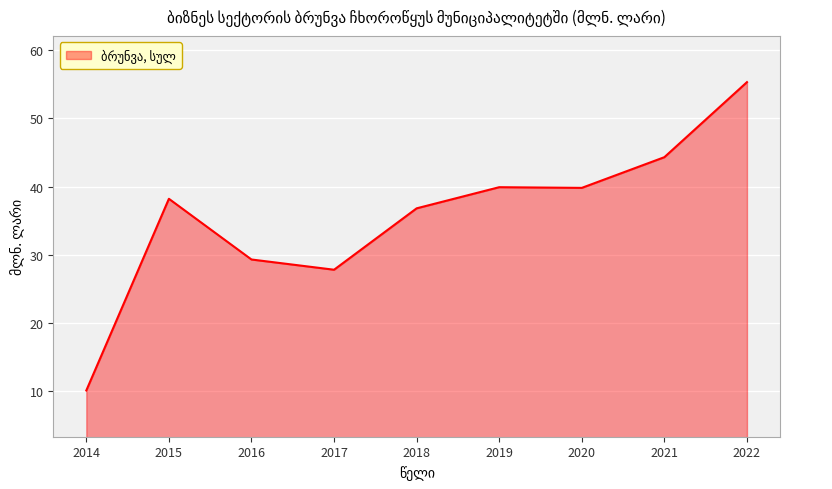

How many distinct data groups are displayed?

1